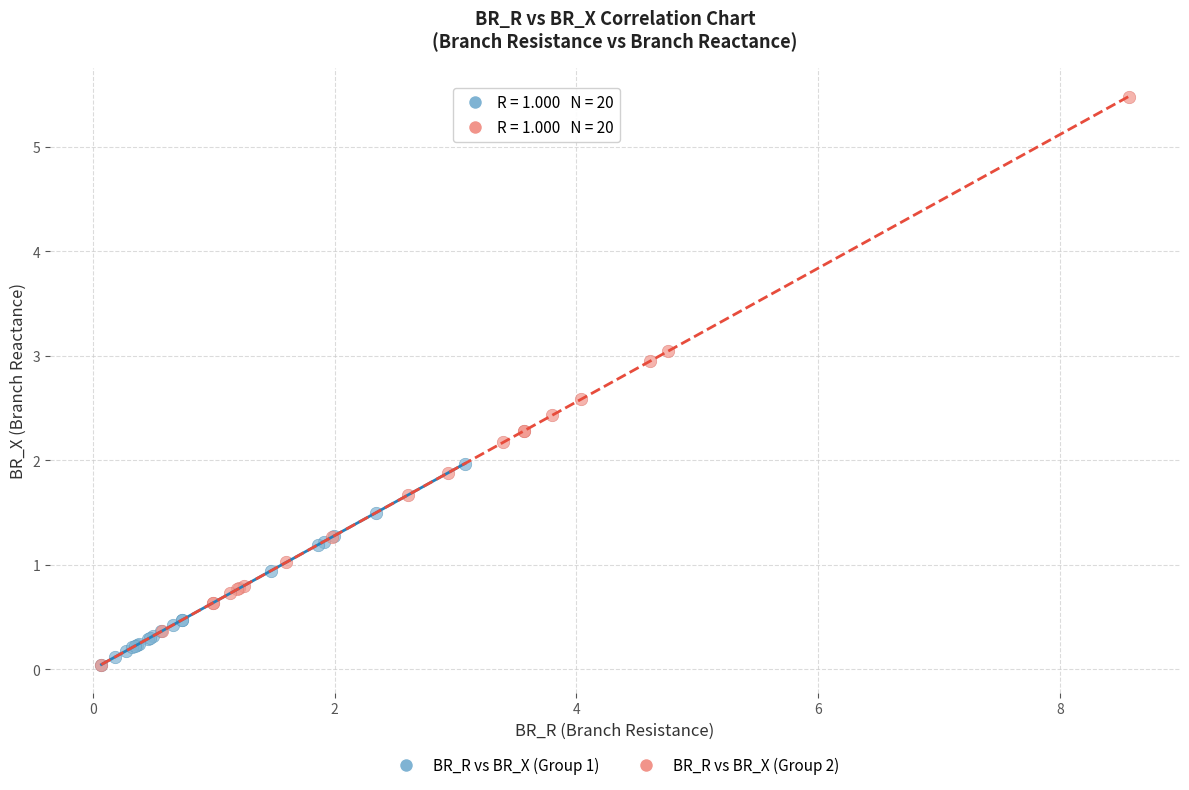

Which series contains the highest Y value?

BR_R vs BR_X (Group 2)